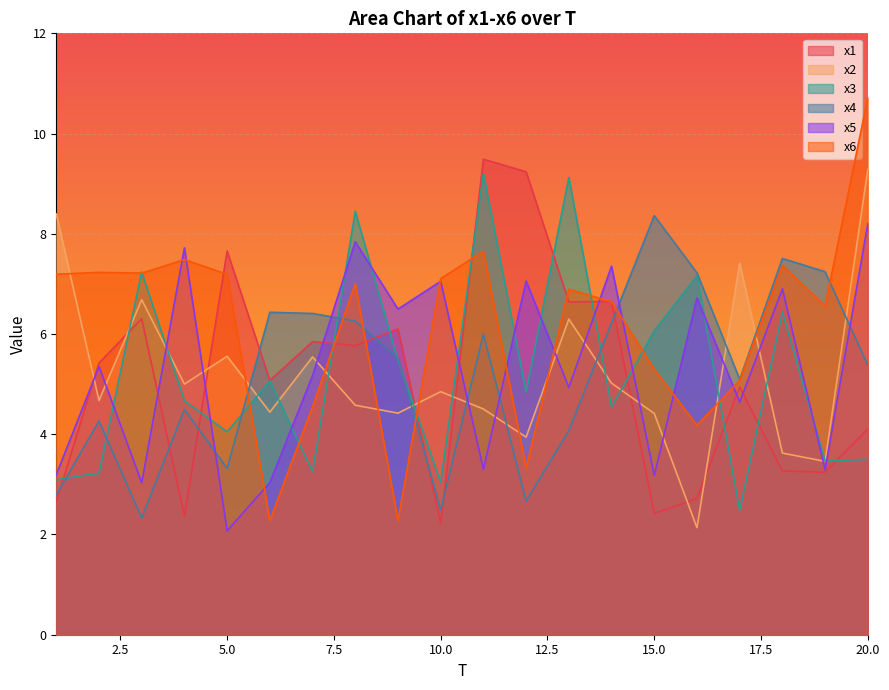

Between 6 and 20, which series saw the biggest shift?

x6